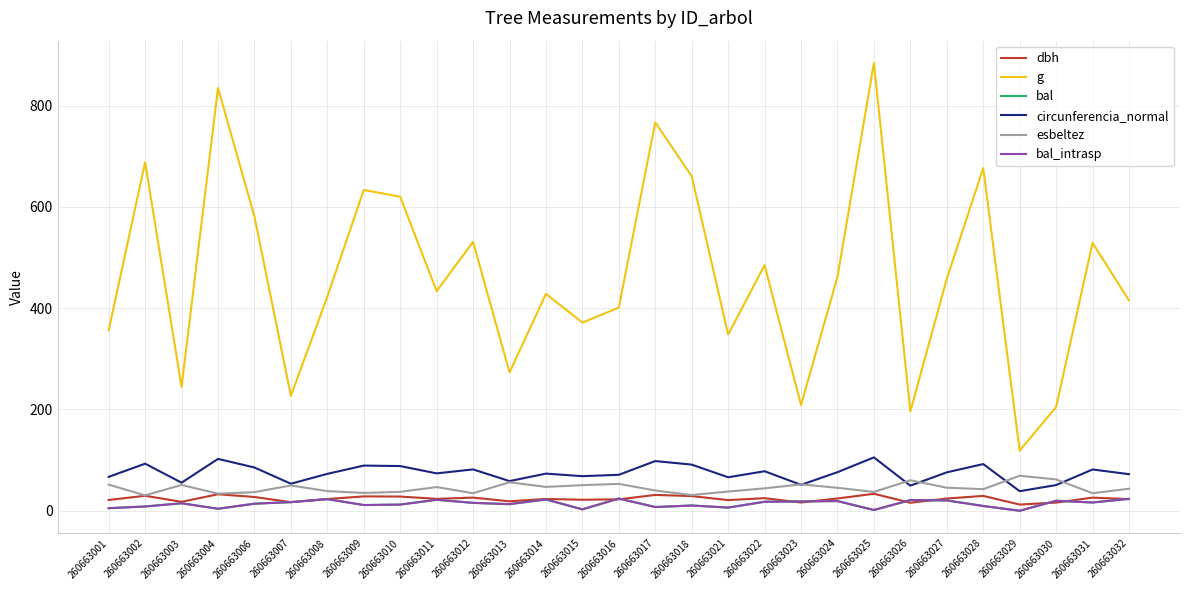

The value of bal at 260663002 is 8.4. True or false?

True